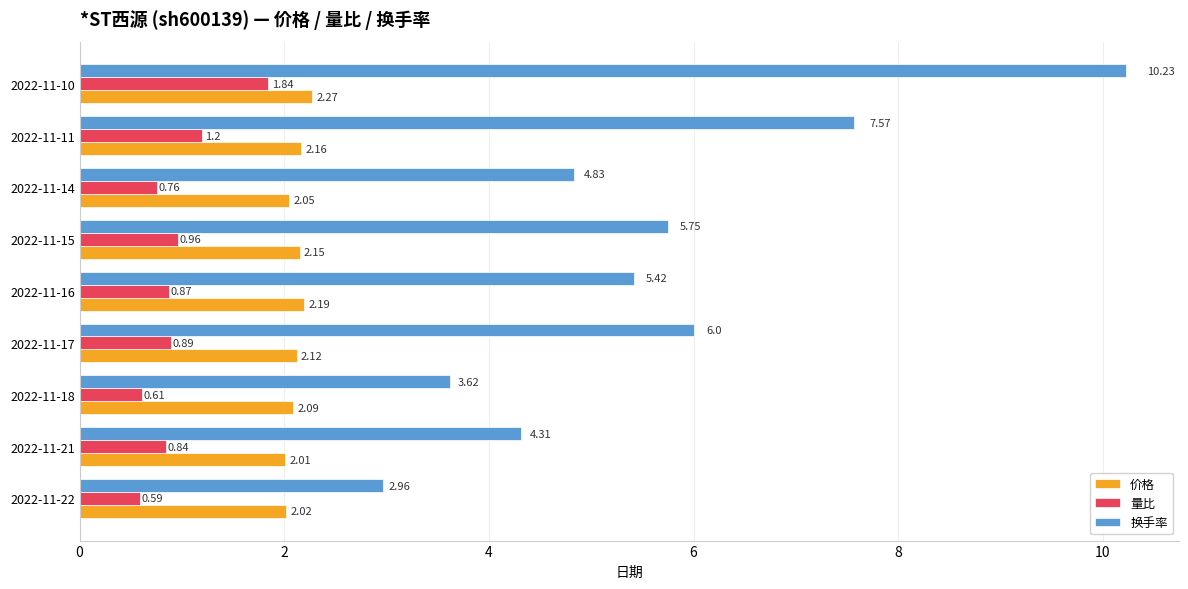

What is the spread (max minus min) of values at 2022-11-10?

8.4